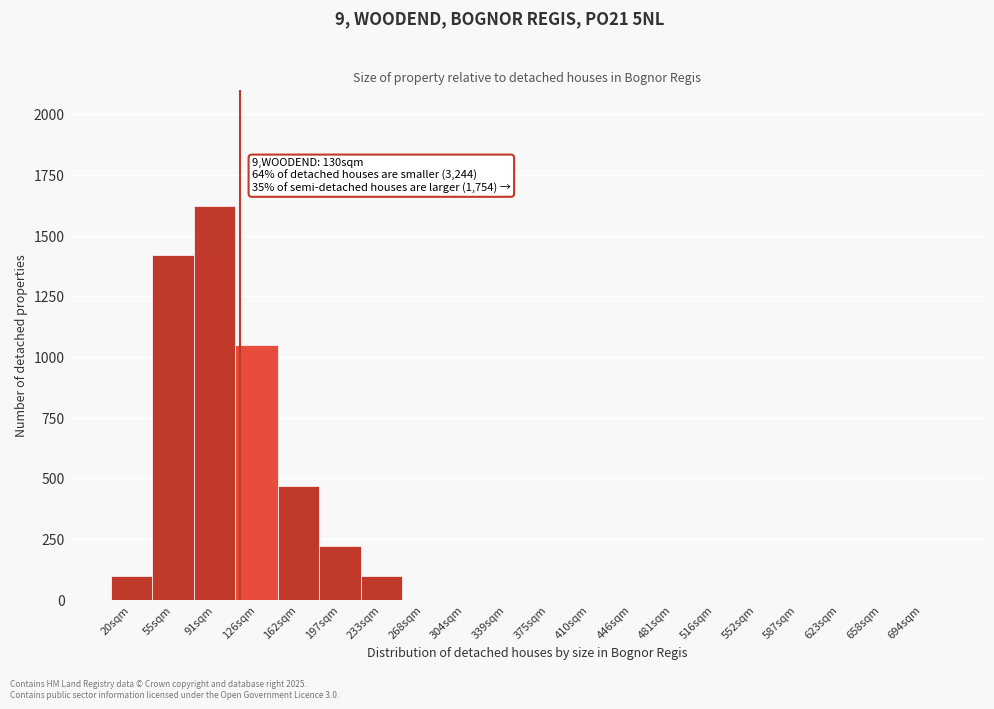

Reading left to right, extract all data points from this chart.

20sqm=100	55sqm=1420	91sqm=1620	126sqm=1050	162sqm=470	197sqm=220	233sqm=100	268sqm=0	304sqm=0	339sqm=0	375sqm=0	410sqm=0	446sqm=0	481sqm=0	516sqm=0	552sqm=0	587sqm=0	623sqm=0	658sqm=0	694sqm=0